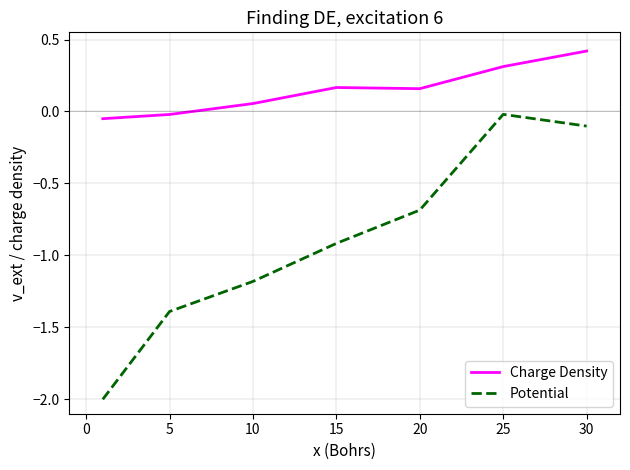

What is the difference between the maximum and minimum values in the Potential series?

2.0